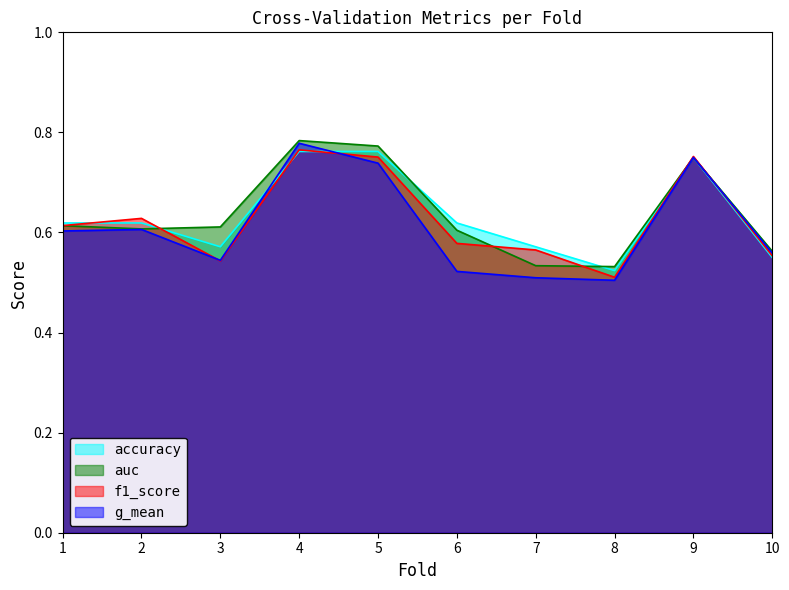

Where is the first local minimum for auc?

2